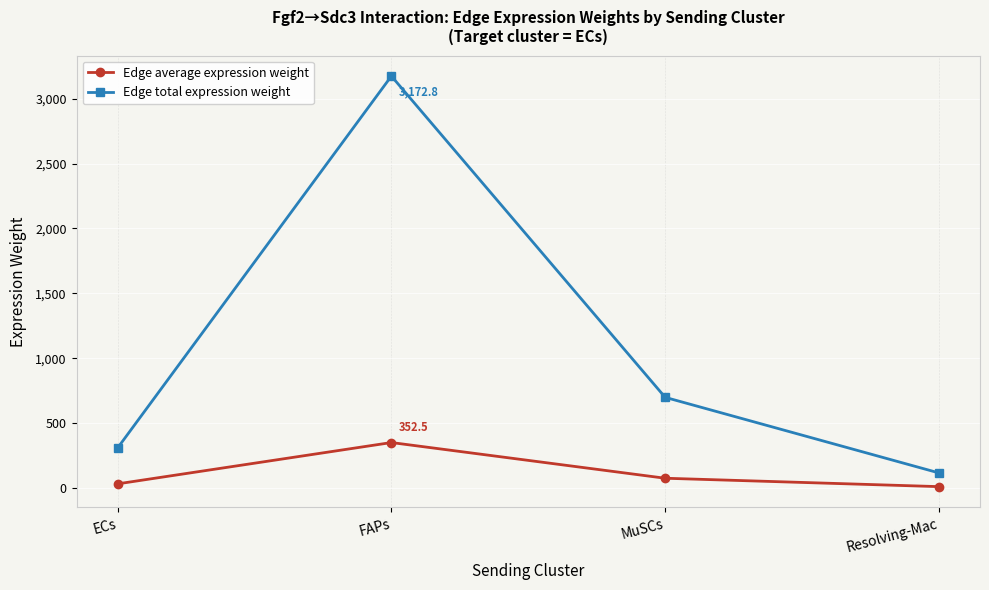

Count the number of categories in the chart.

4